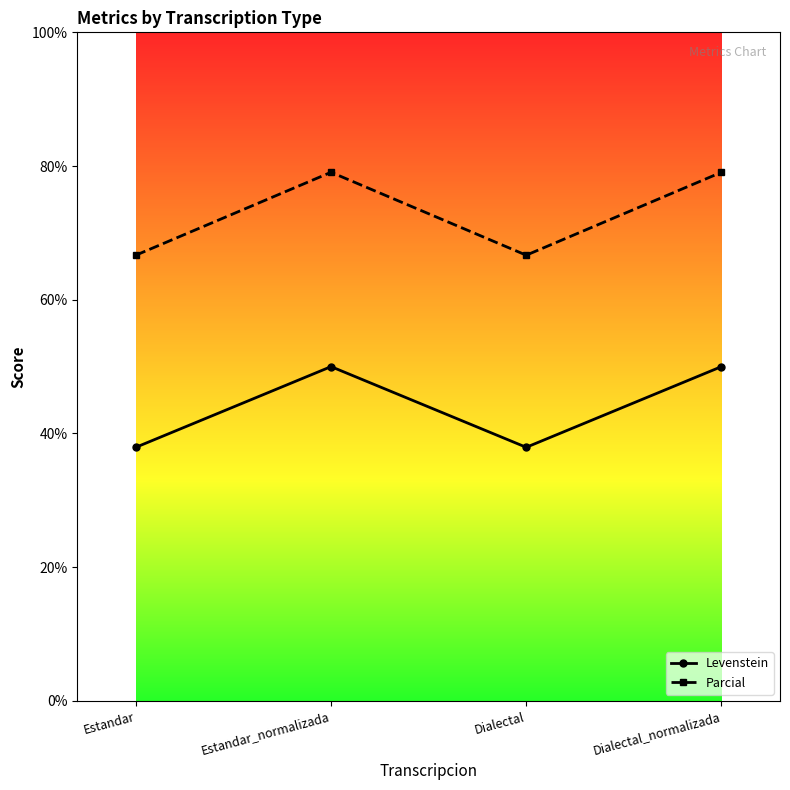

Where does the Parcial series first go above 79?

Estandar_normalizada